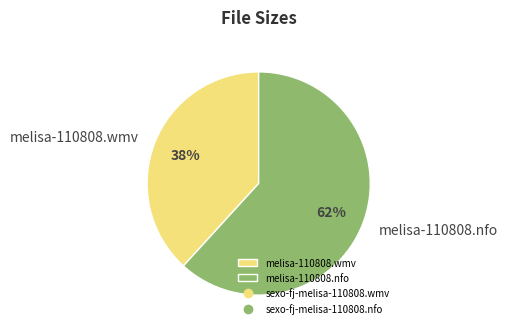

Do melisa-110808.nfo and melisa-110808.wmv together represent more than half of the pie?

Yes